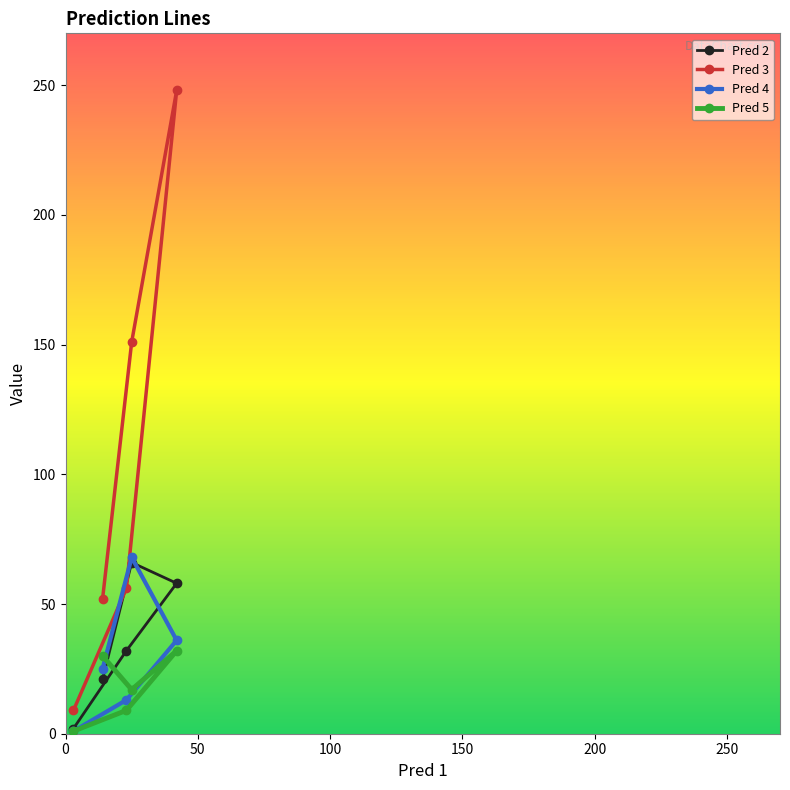

At which label does Pred 4 first exceed 25?

True 3